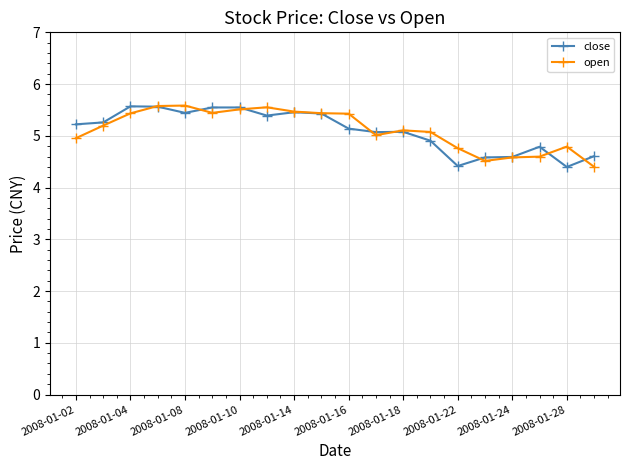

What is the value of the close point at the 3rd from the left?

5.6